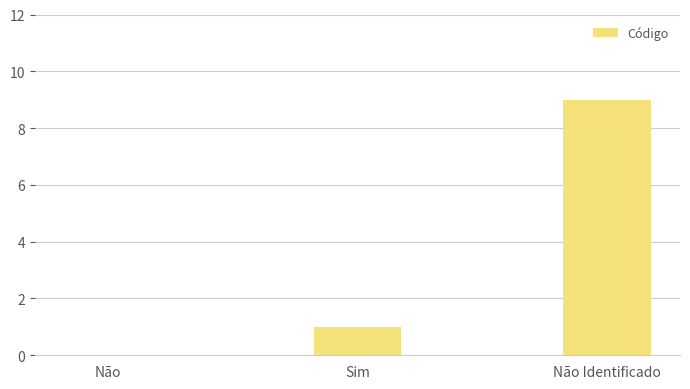

What is the ratio of the value at Não Identificado to the value at Sim?

9.0